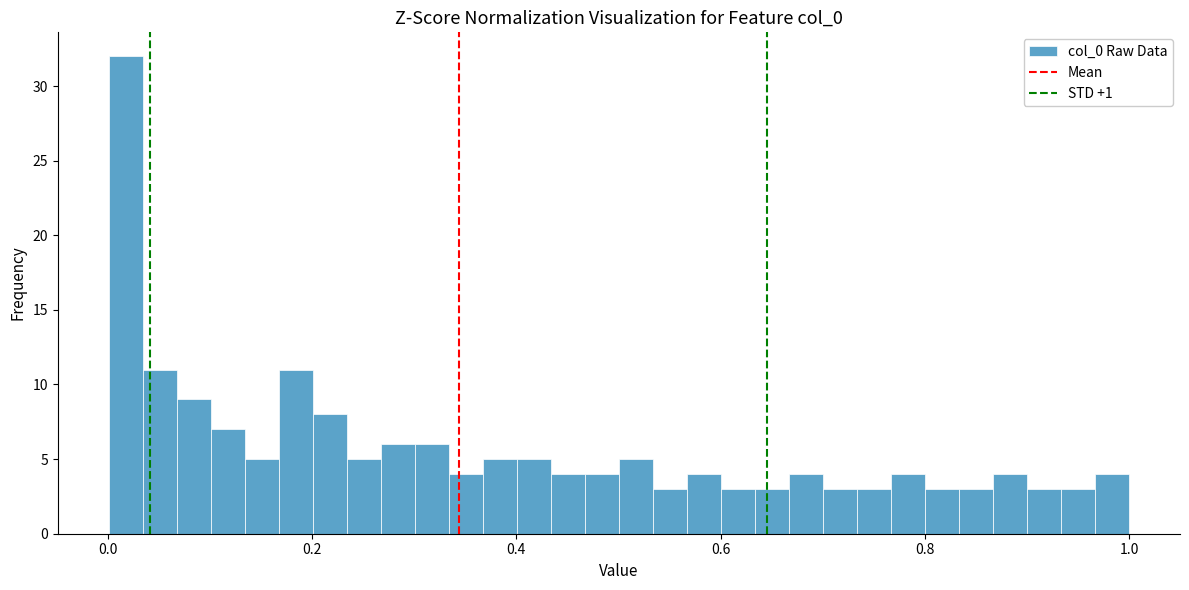

Read against the x-axis, roughly where is the centre of the tallest bar?

0.02